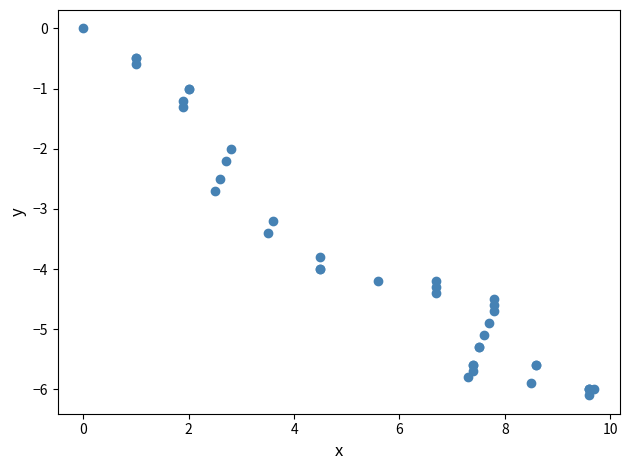

What Y value in the scatter plot is closest to -3?

-3.2